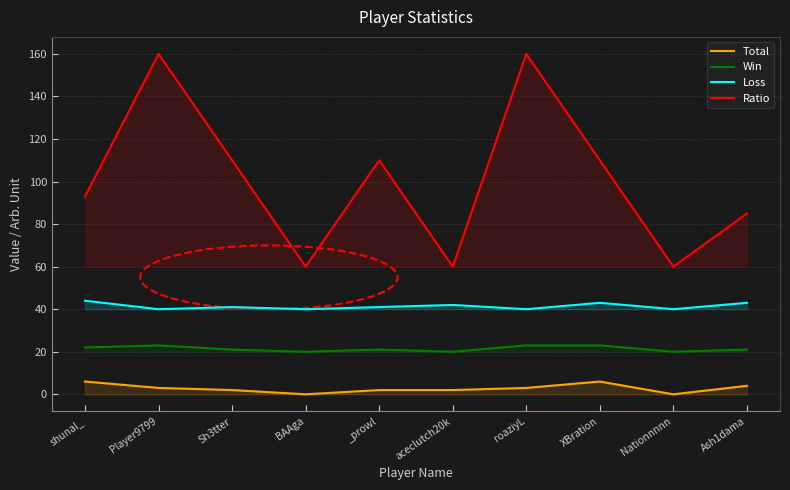

Which series has the widest spread of values?

Ratio